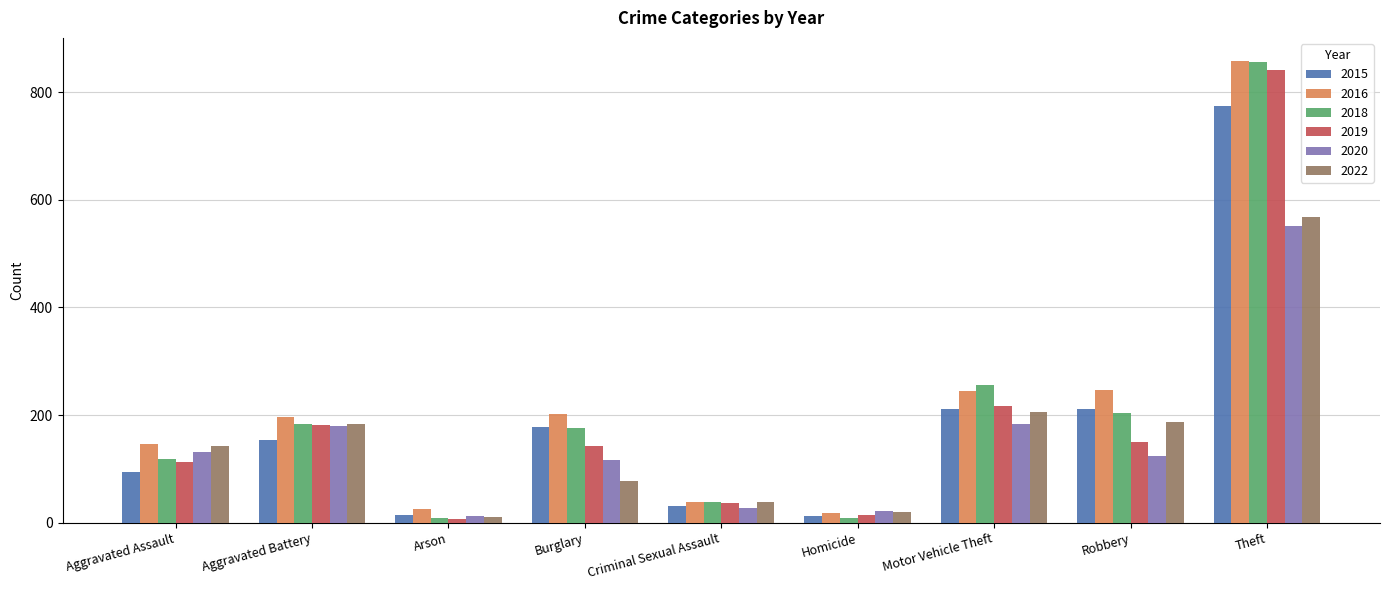

Which series has the largest total across all categories?

2016